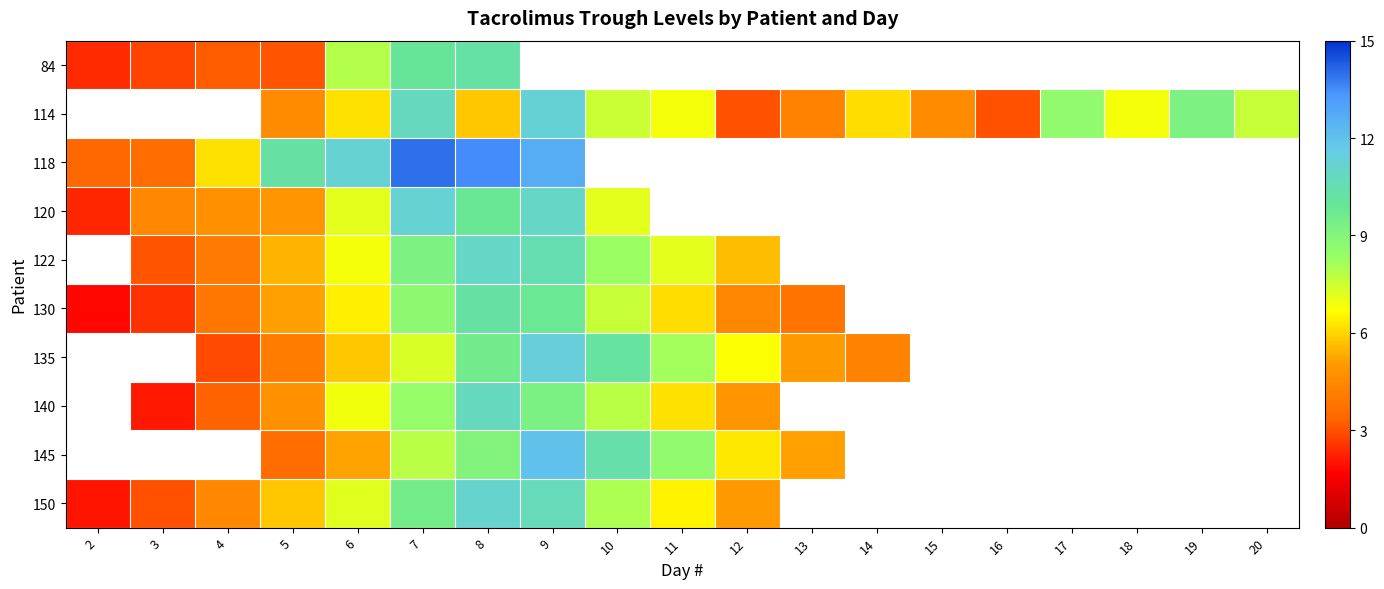

What is the maximum value shown in the chart?

14.0